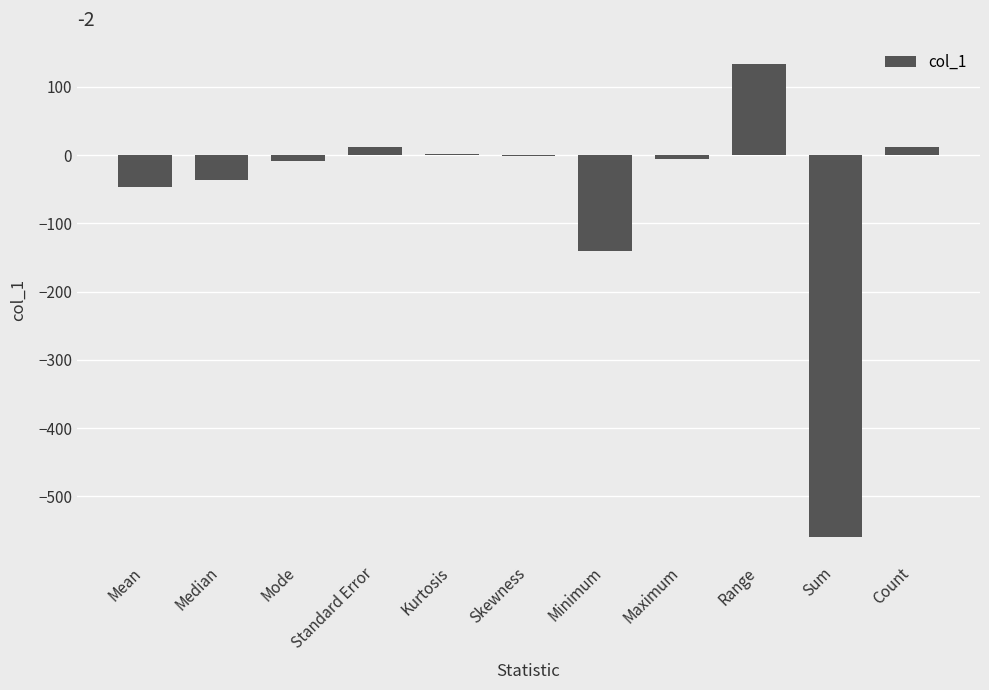

Is it true that the value at Mean is -18.5?

False